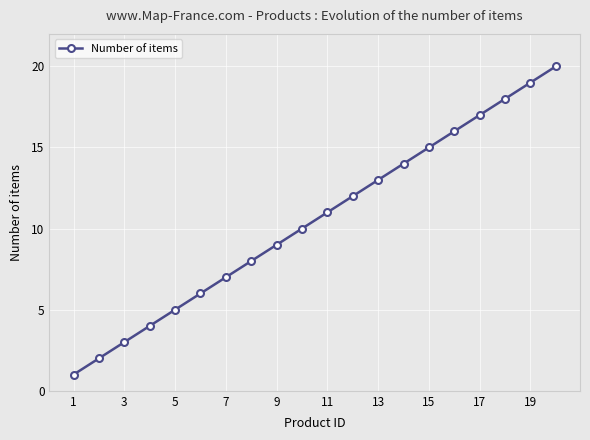

True or false: there are more than 0 points higher than both neighbors.

False